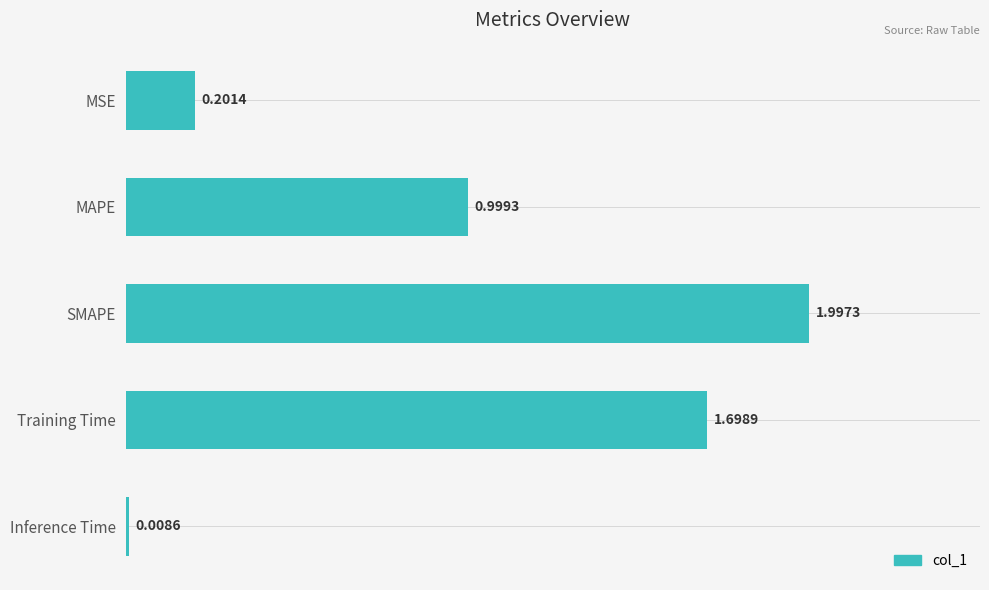

How many bars are there in total?

5